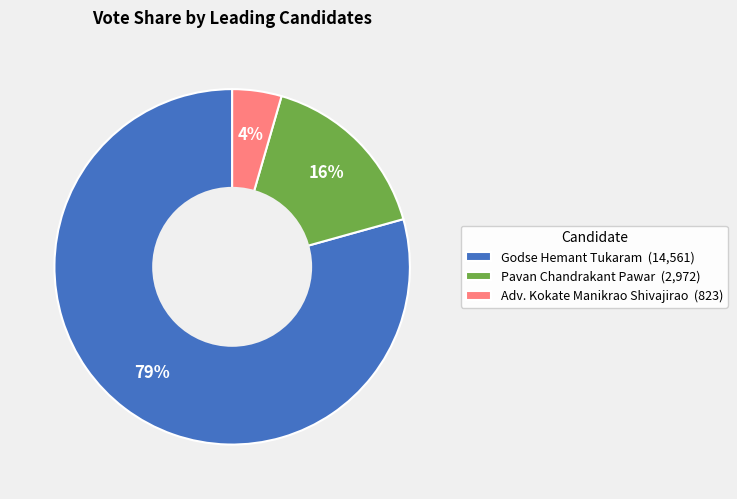

Does any single category account for the majority?

Yes